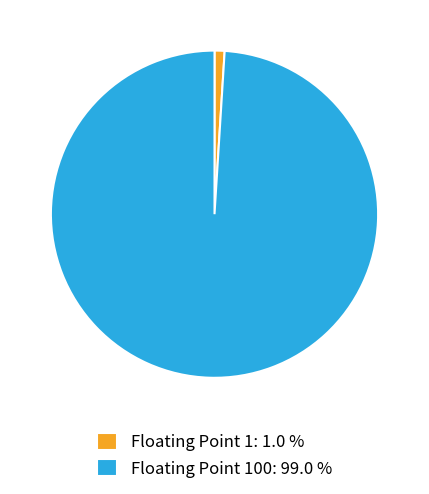

How many slices are in this pie chart?

2